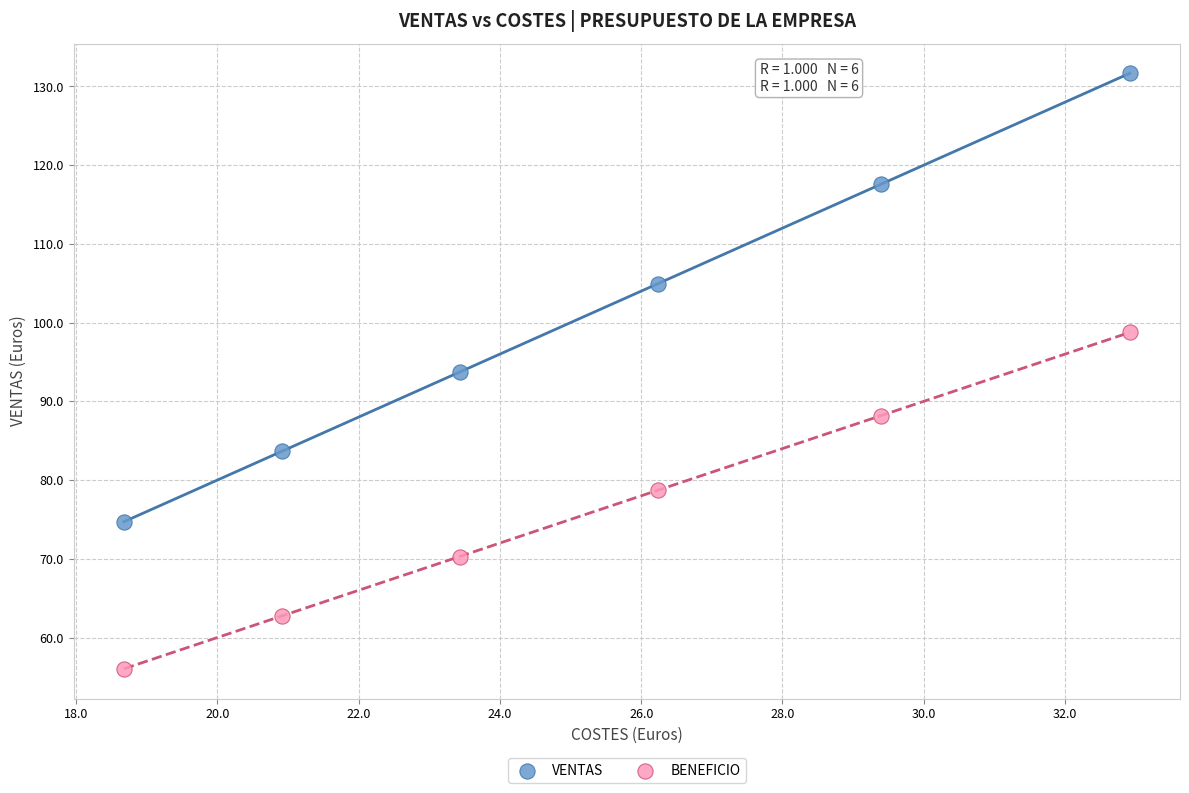

Which series reaches the minimum Y coordinate?

BENEFICIO